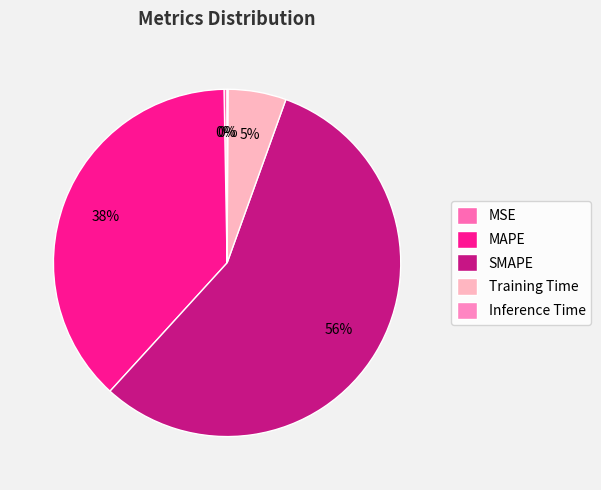

The Inference Time slice represents 0% of the pie. True or false?

True